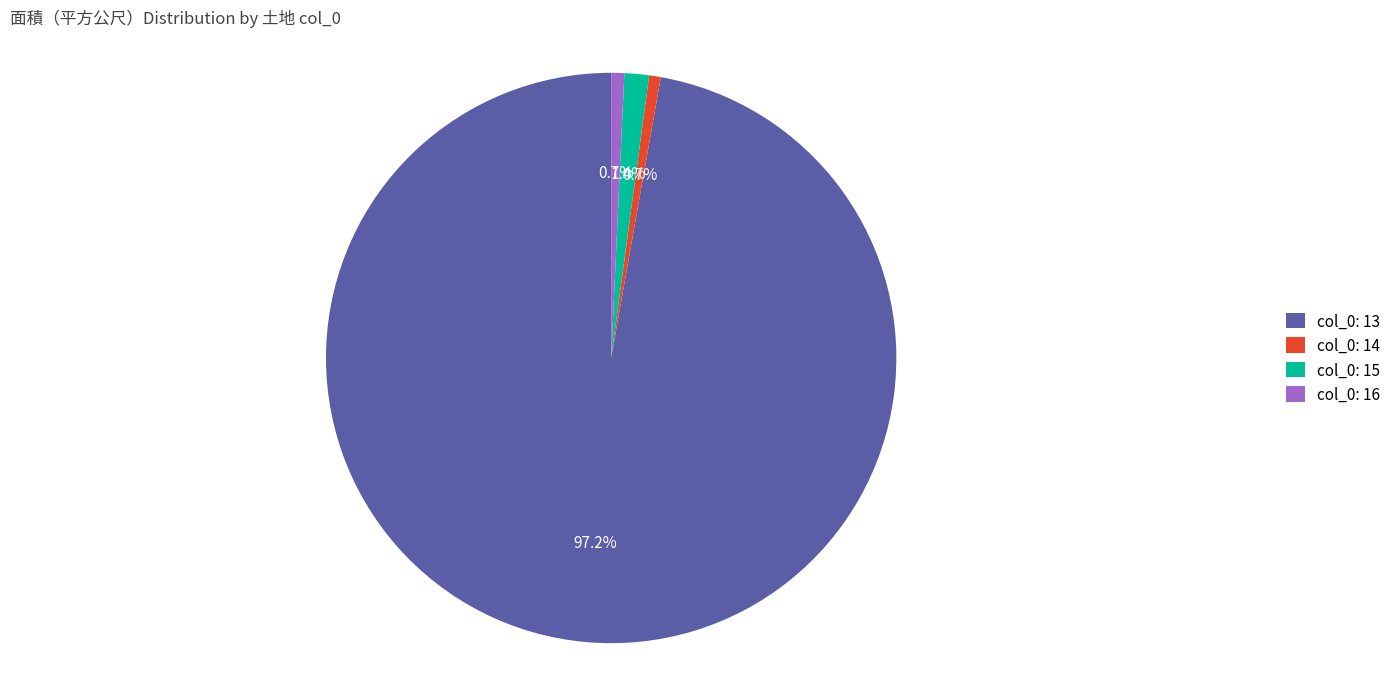

How many slices are in this pie chart?

4